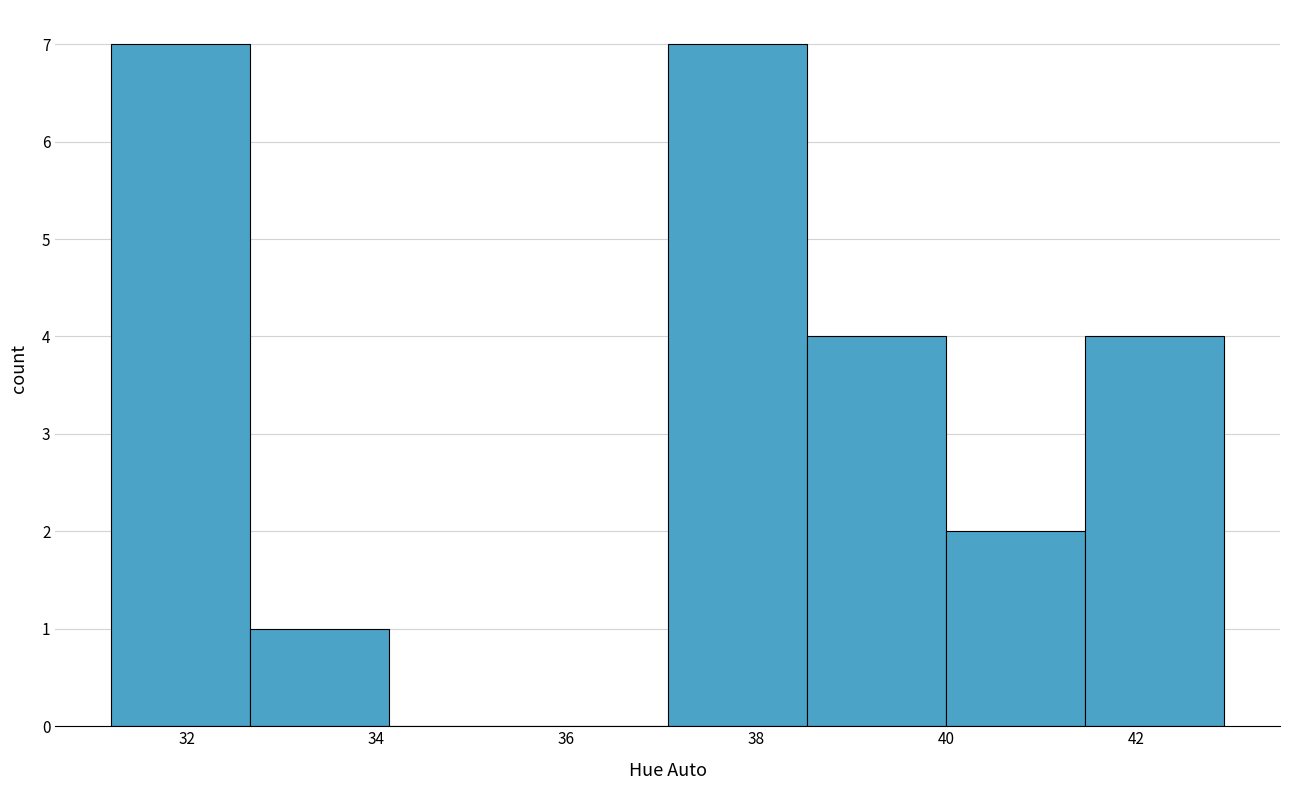

Reading left to right, transcribe this chart: for each bar, give the range it covers on the x-axis and its height. Neither the bar edges nor the heights are printed on the chart, so give them approximately, as read against the axes.

31.2 to 32.6: 7
32.6 to 34.2: 1
34.2 to 35.6: 0
35.6 to 37.0: 0
37.0 to 38.6: 7
38.6 to 40.0: 4
40.0 to 41.4: 2
41.4 to 43.0: 4